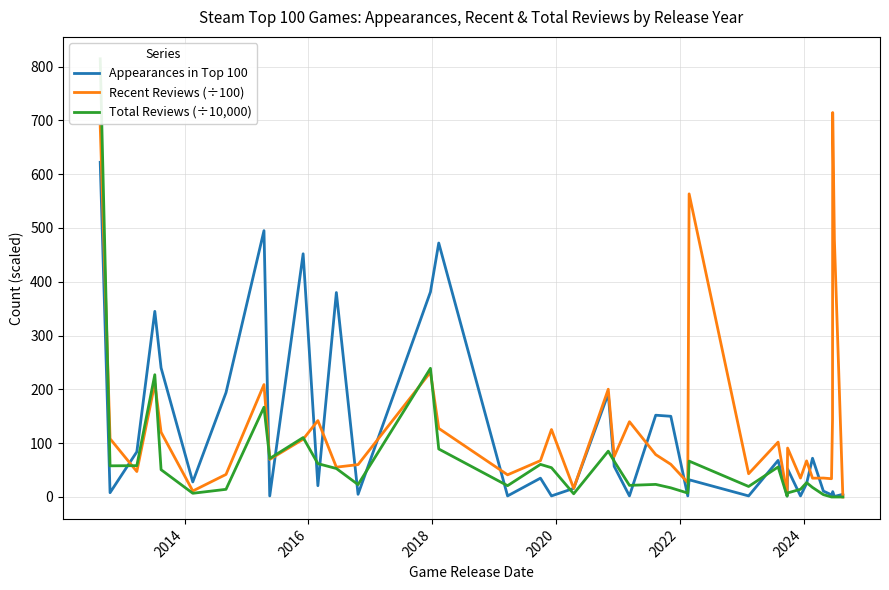

How many categories are shown in the chart?

39